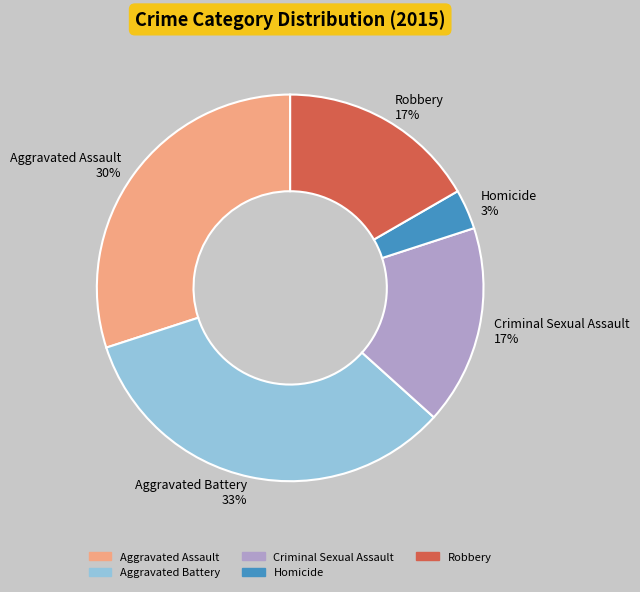

What percentage is the Aggravated Battery slice, to the nearest percent?

33%